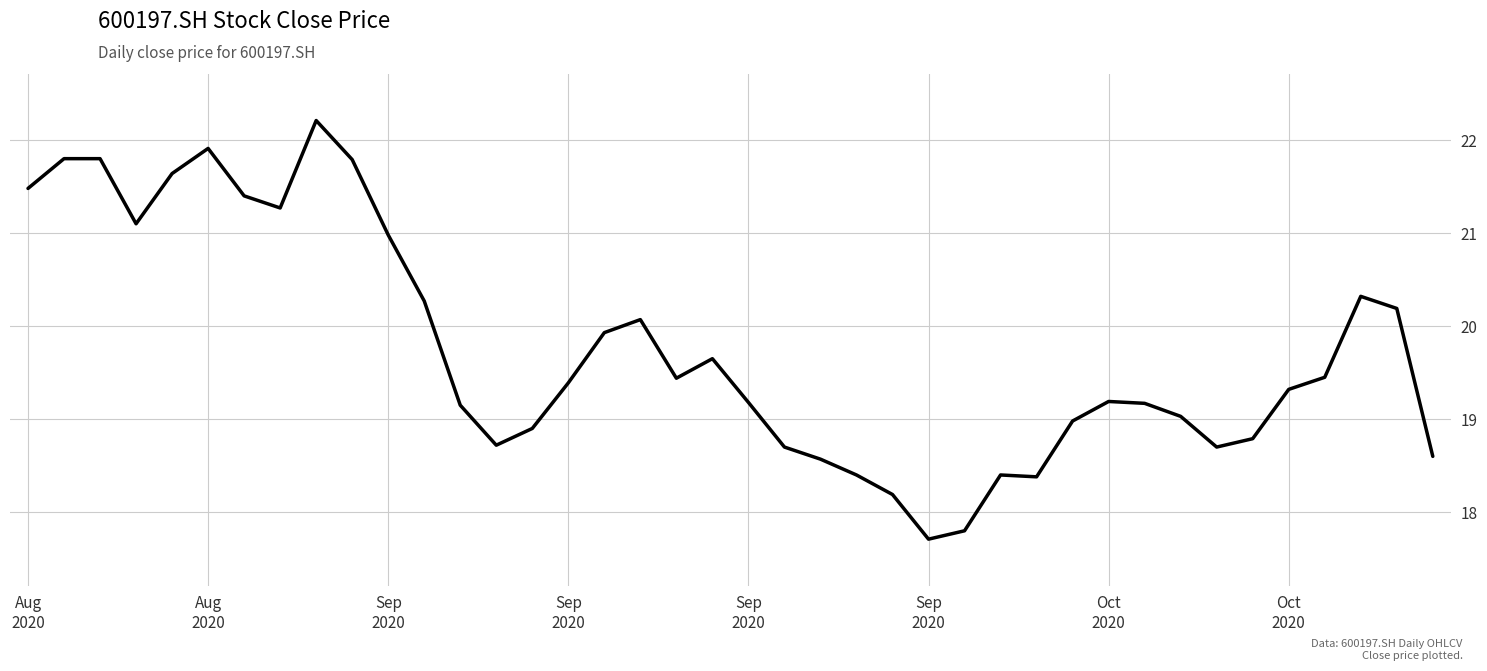

What is the smallest value displayed?

17.7